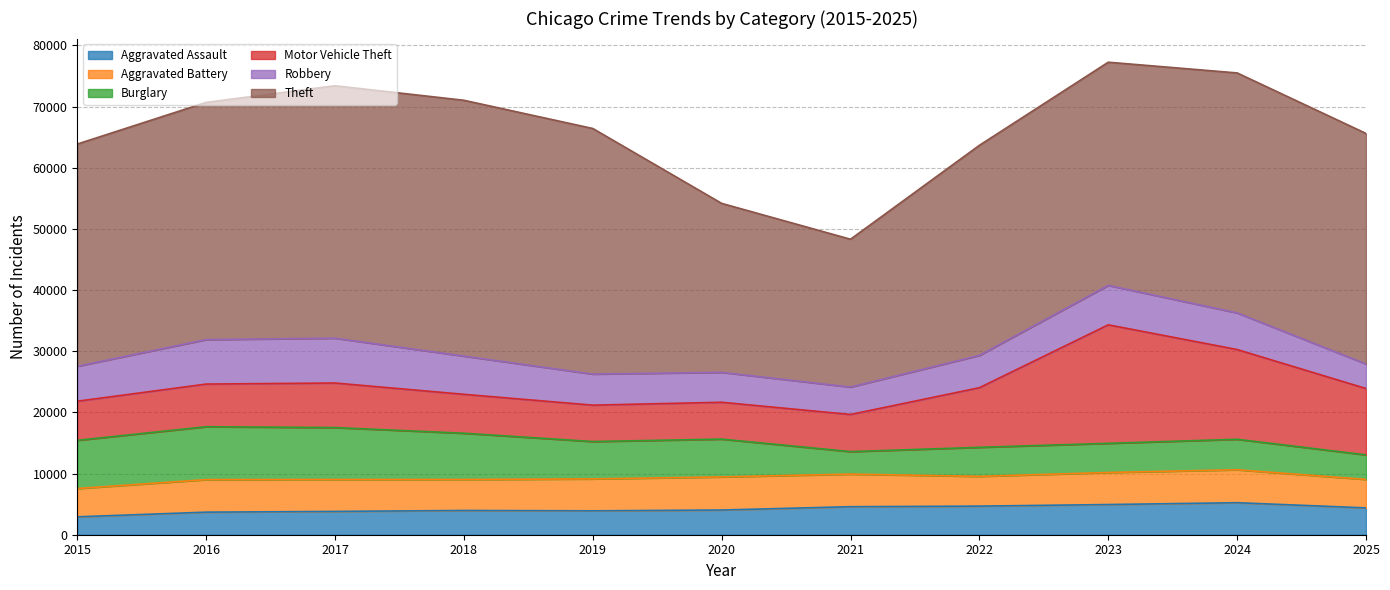

True or false: Motor Vehicle Theft and Theft intersect in this chart.

False